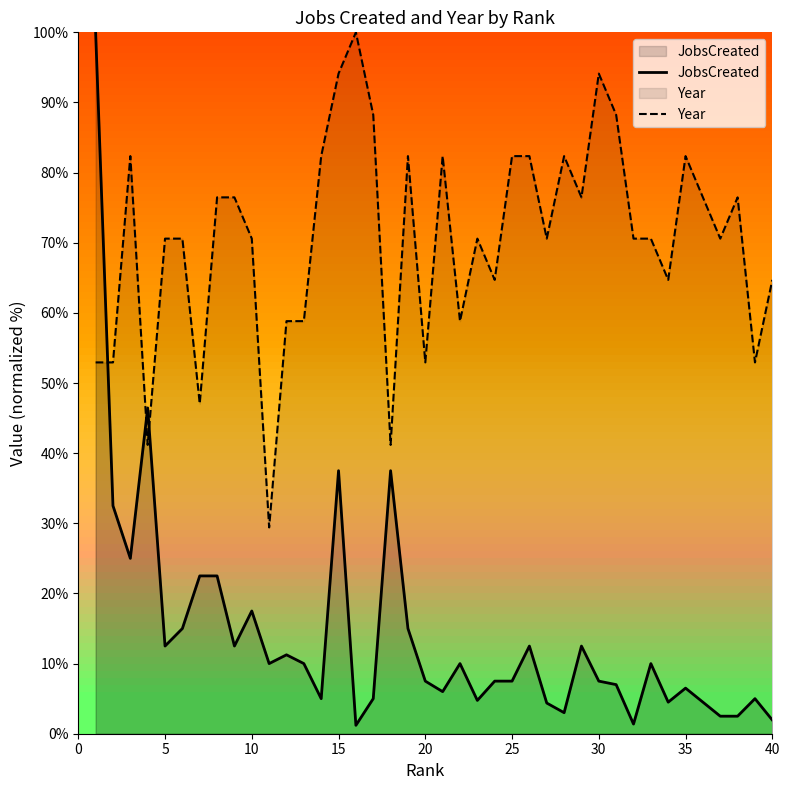

What is the highest value of the JobsCreated series?

100.0